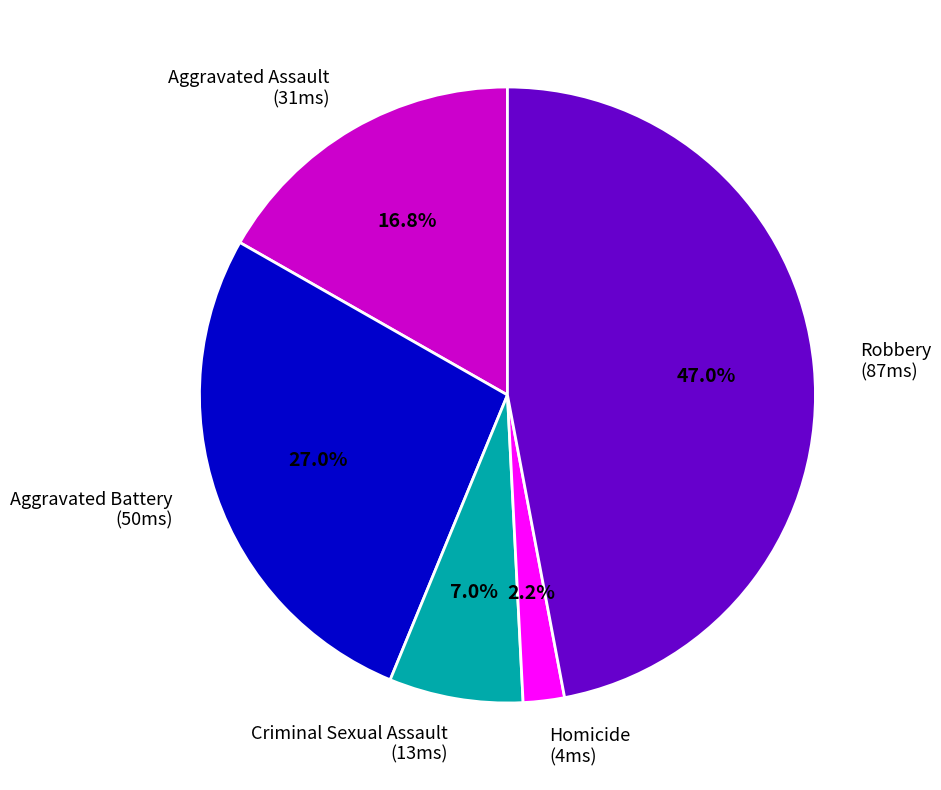

Approximately how many times larger is the value at Robbery (87ms) compared to Aggravated Battery (50ms)?

1.7